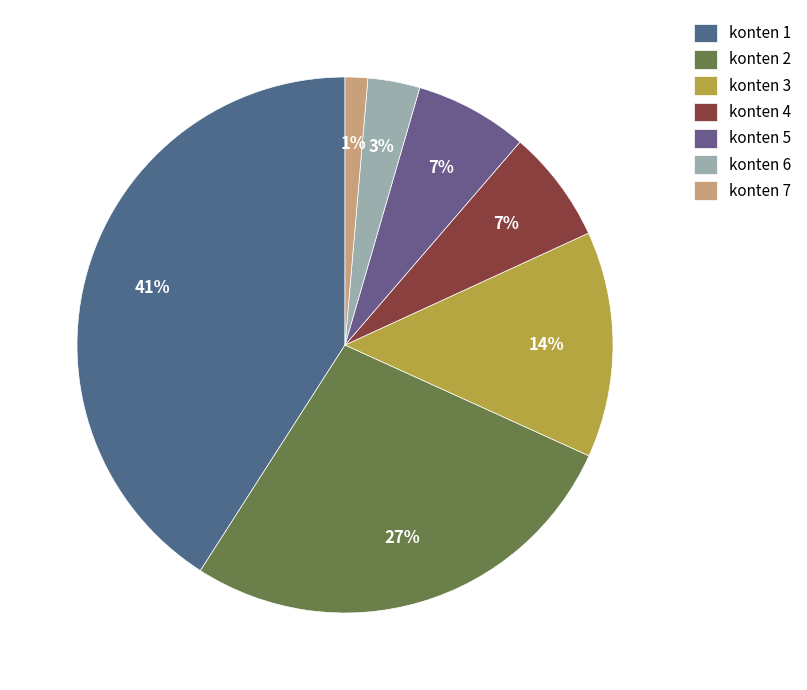

How many segments does this pie chart have?

7